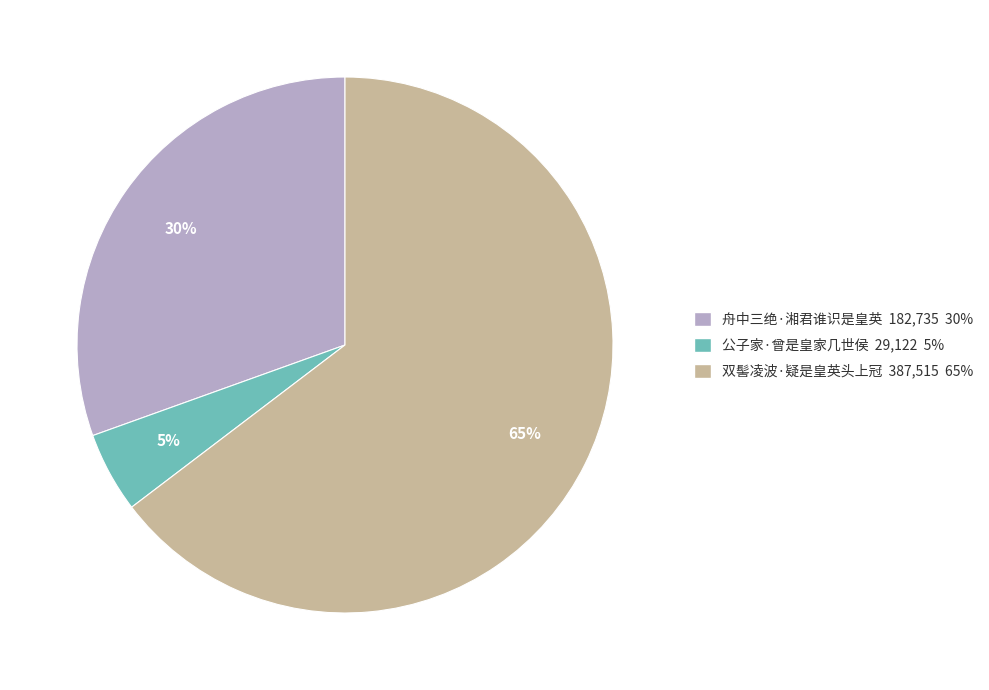

Which slice is the smallest?

公子家·曾是皇家几世侯